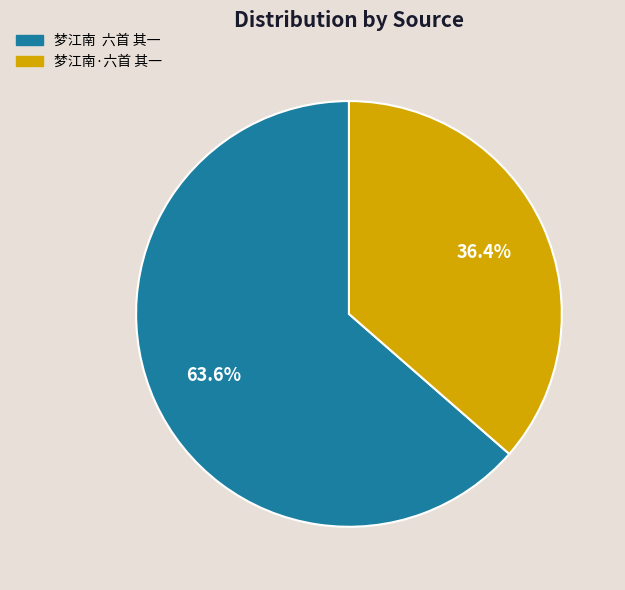

How many segments does this pie chart have?

2